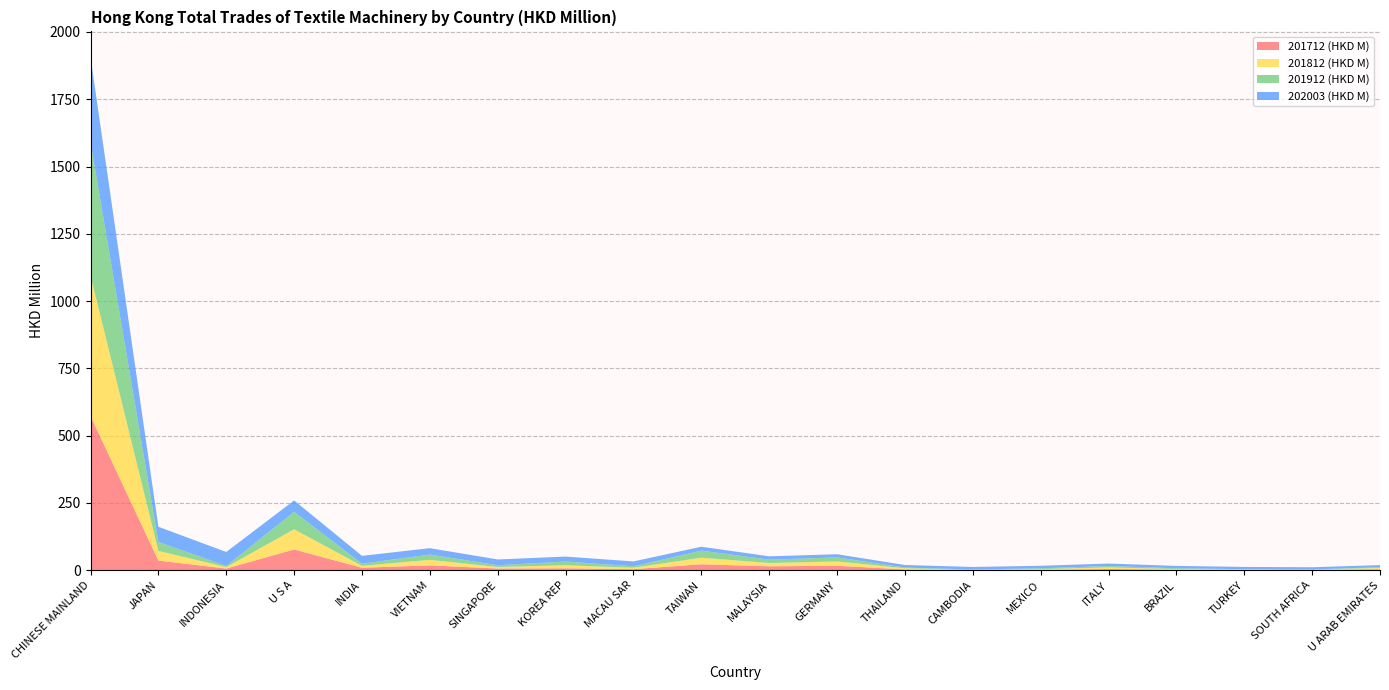

Reading left to right, list all the values displayed in this chart.

201712 (HKD M): 573.0	35.9	6.0	77.0	9.2	18.0	6.2	7.1	3.9	22.0	14.5	16.6	2.8	0.4	1.4	4.6	1.8	1.2	1.4	3.6
201812 (HKD M): 521.7	35.8	5.7	75.1	7.1	20.5	5.7	11.2	5.3	24.5	12.3	15.9	4.5	0.9	2.6	5.9	2.5	1.9	0.8	4.7
201912 (HKD M): 496.5	33.4	4.1	65.0	8.0	19.7	6.5	14.0	5.3	26.3	12.3	15.2	2.4	1.5	3.1	5.1	2.9	0.6	0.7	2.7
202003 (HKD M): 315.6	56.2	51.9	42.2	29.1	23.7	21.4	18.3	18.1	14.4	12.5	11.6	9.6	9.3	9.3	9.1	8.7	8.5	8.1	7.8